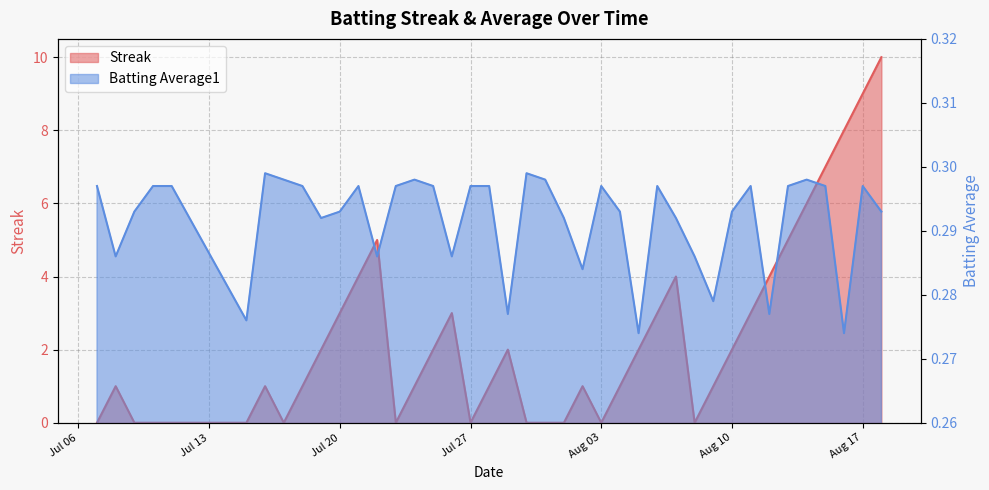

What is the total value across all series at 2010-08-14?

6.3